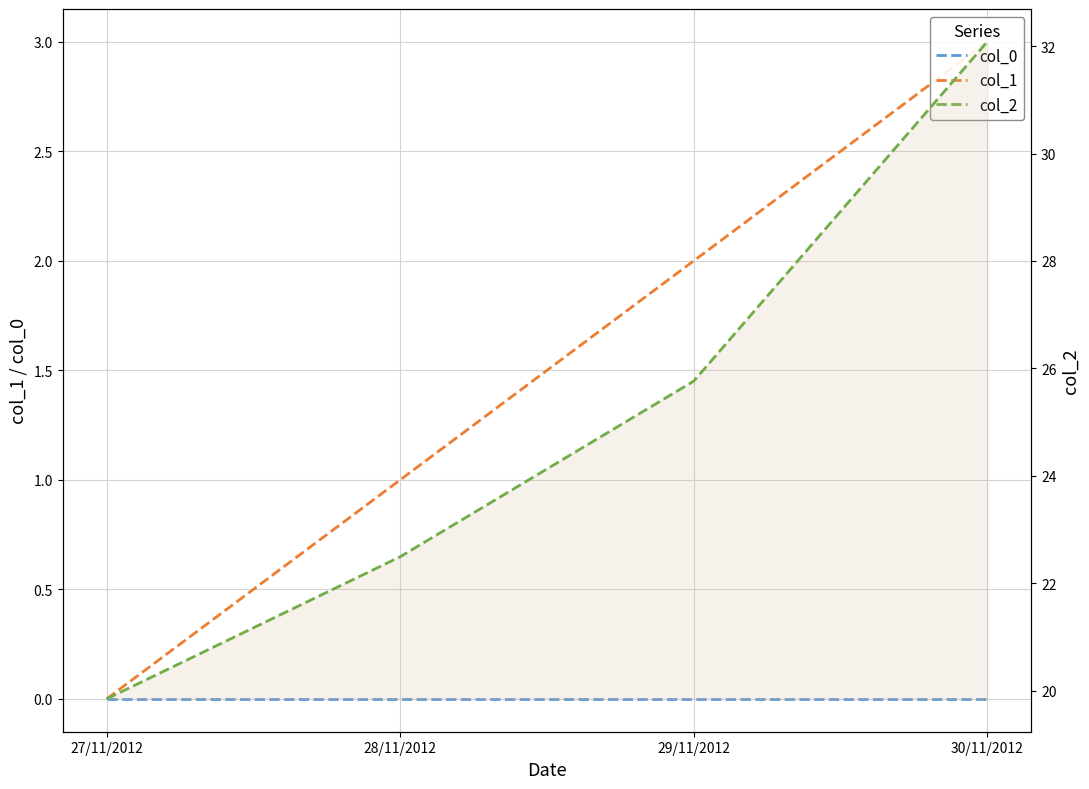

Is it true that col_1 equals 1.8 at 27/11/2012?

False